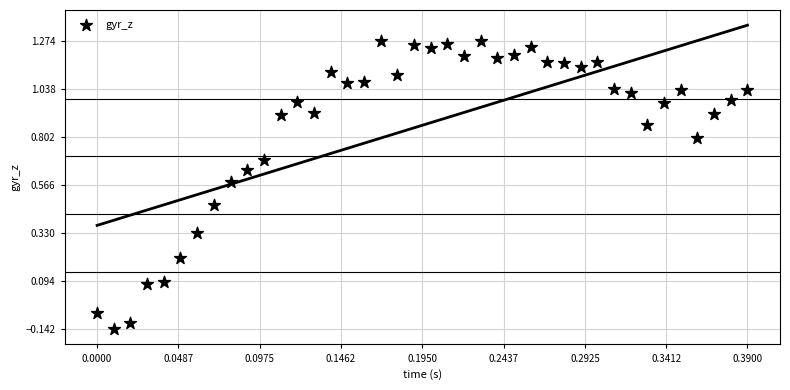

What is the range of Y values (max minus min)?

1.4